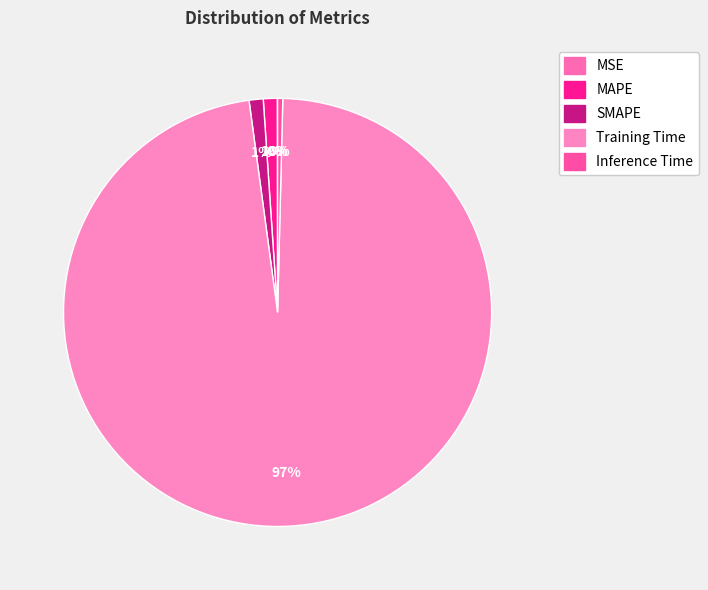

To the nearest percent, what is the average slice percentage?

20%